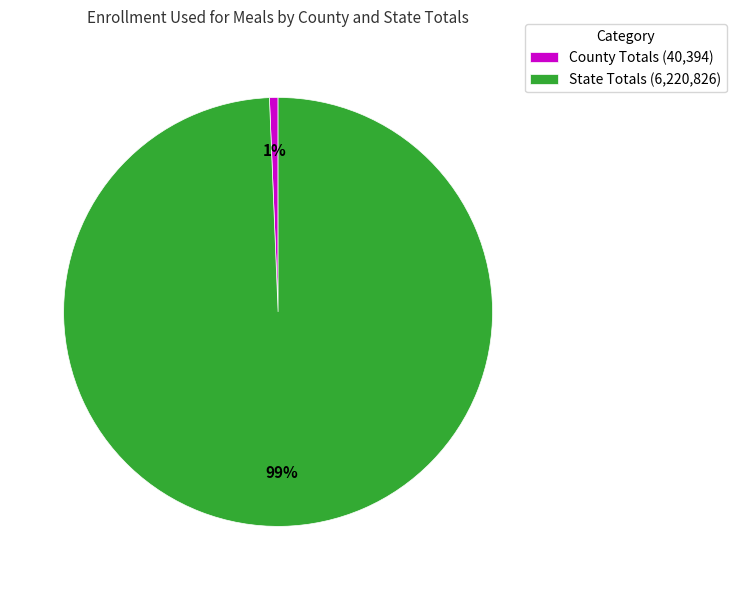

Do County Totals (40,394) and State Totals (6,220,826) together represent more than half of the pie?

Yes